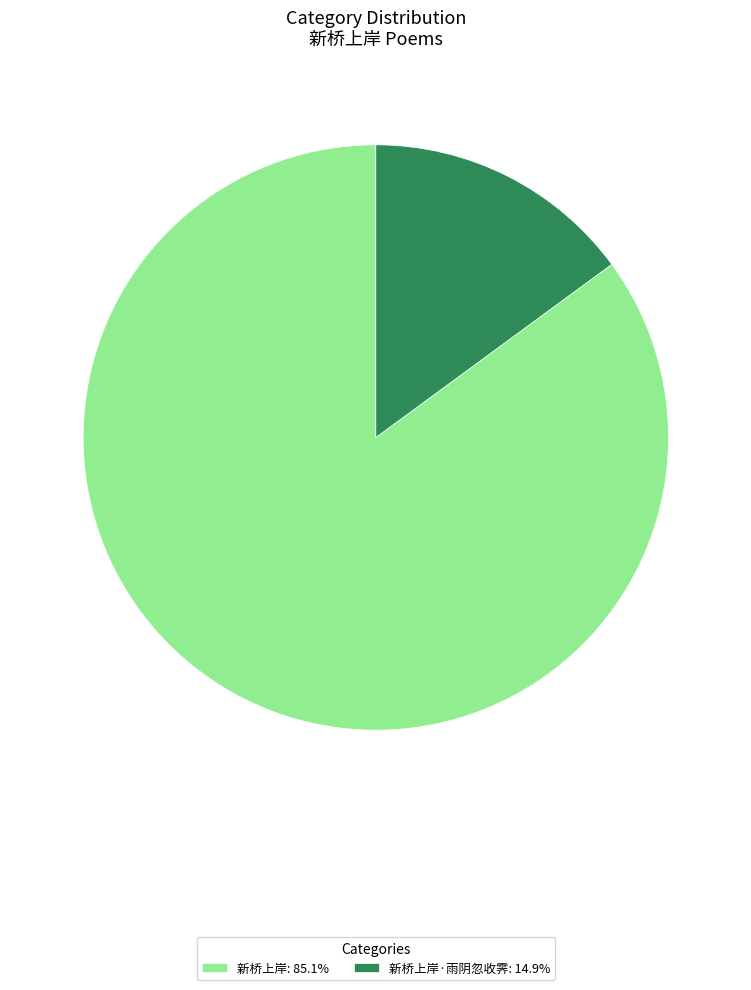

Combined, do 新桥上岸: 85.1% and 新桥上岸·雨阴忽收霁: 14.9% account for over 50%?

Yes